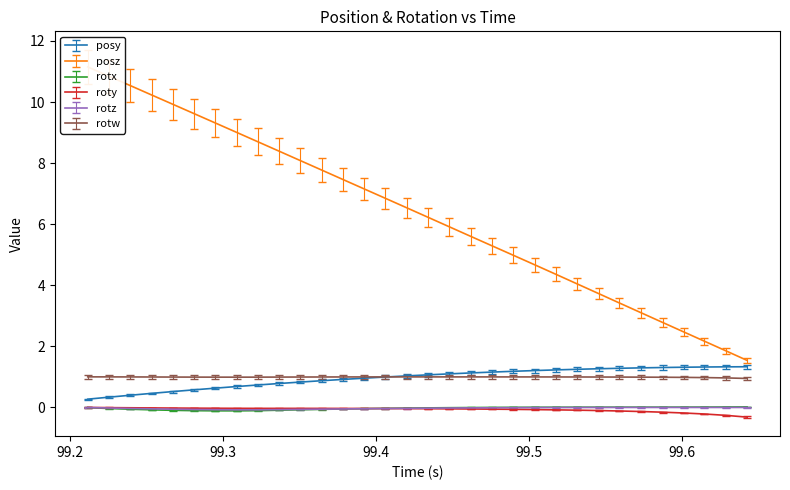

True or false: rotx and rotw intersect in this chart.

False